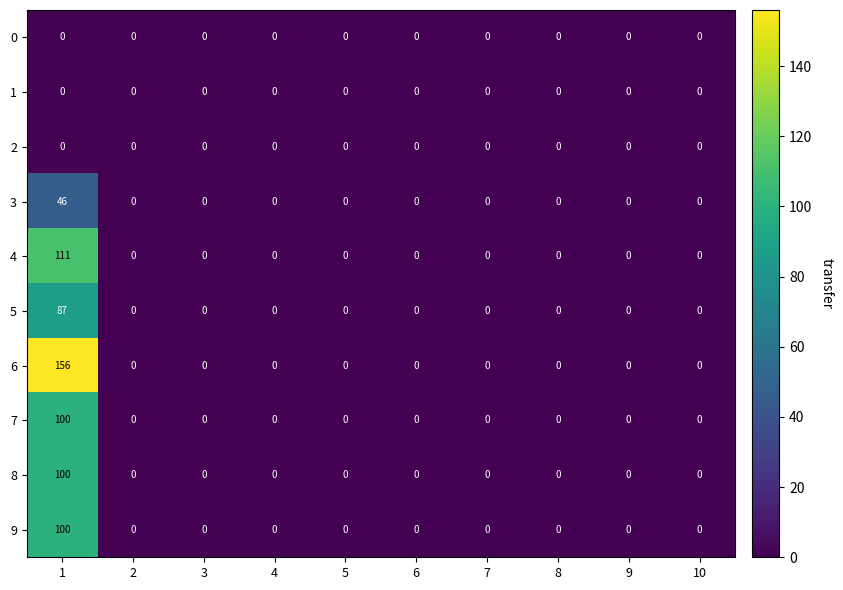

What is the greatest value displayed?

156